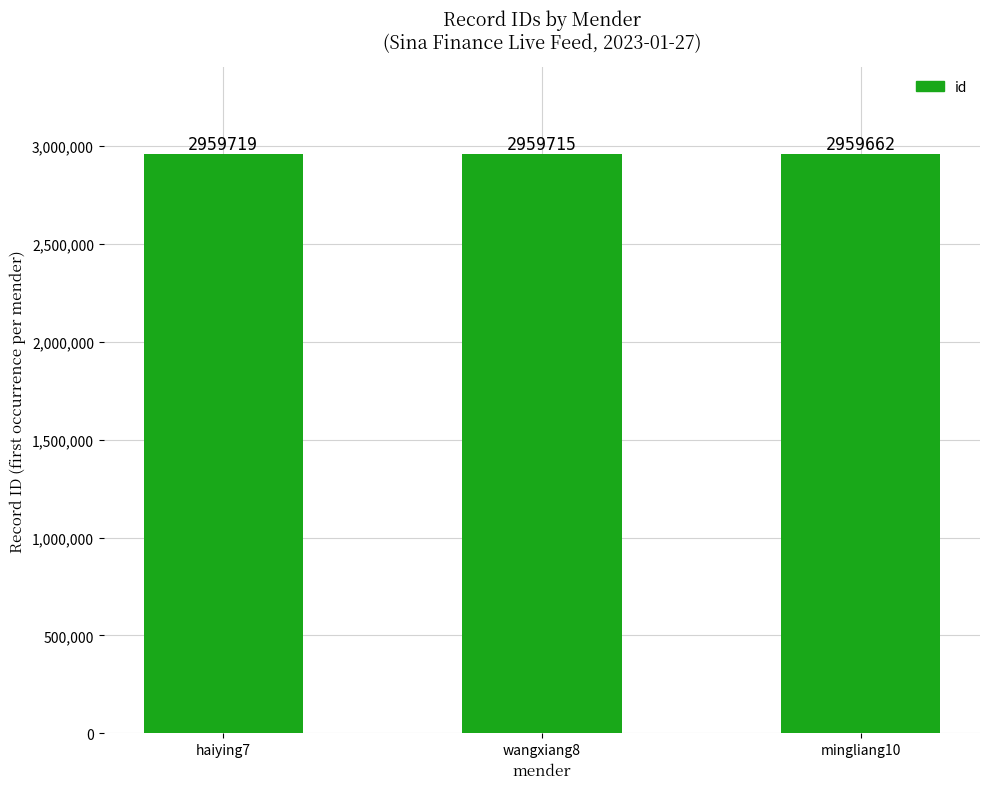

At which category does the chart reach its peak across all series?

haiying7